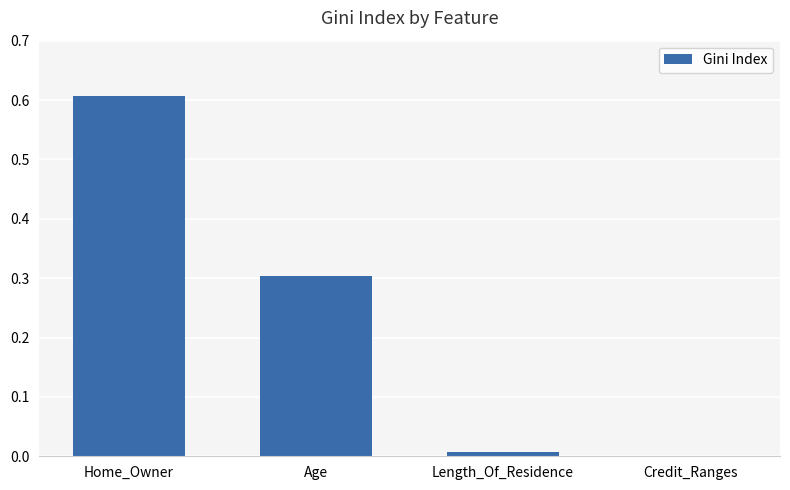

What is the change in value from Age to Credit_Ranges?

-0.3